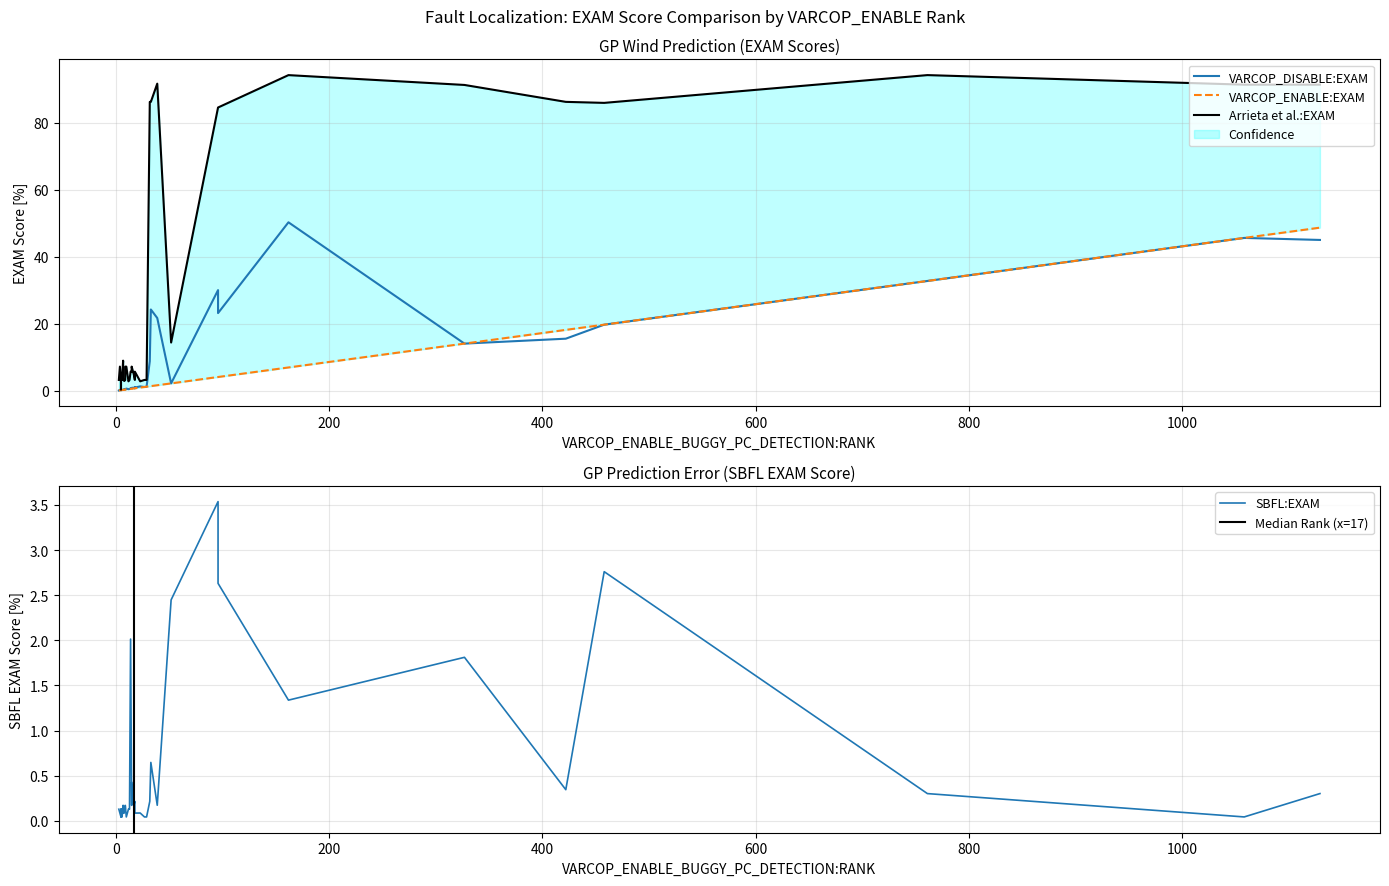

Rank the series by their maximum value, from lowest to highest.

SBFL:EXAM, VARCOP_ENABLE:EXAM, VARCOP_DISABLE:EXAM, Arrieta et al.:EXAM